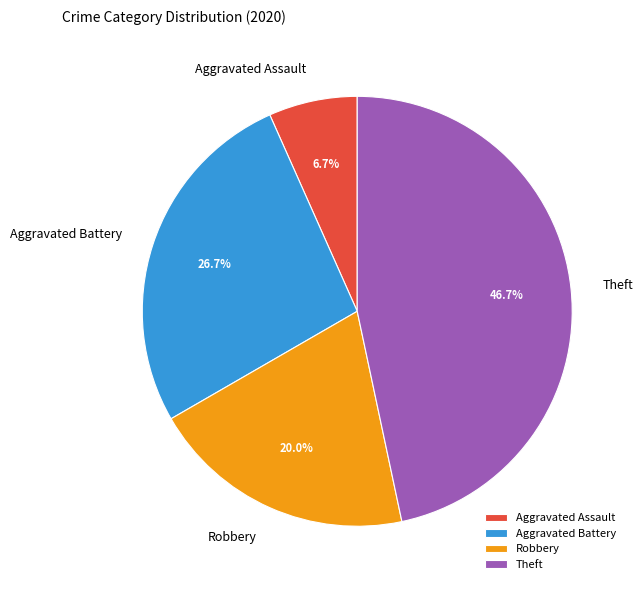

What portion of the pie excludes Theft?

53.3%